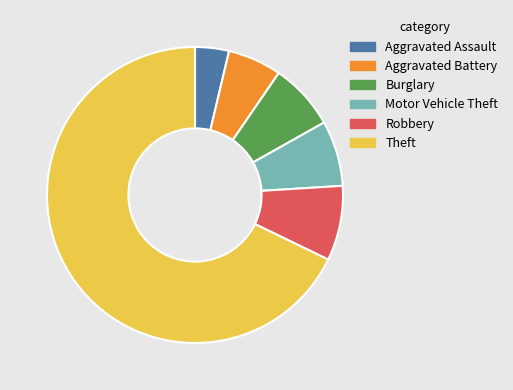

How many segments does this pie chart have?

6